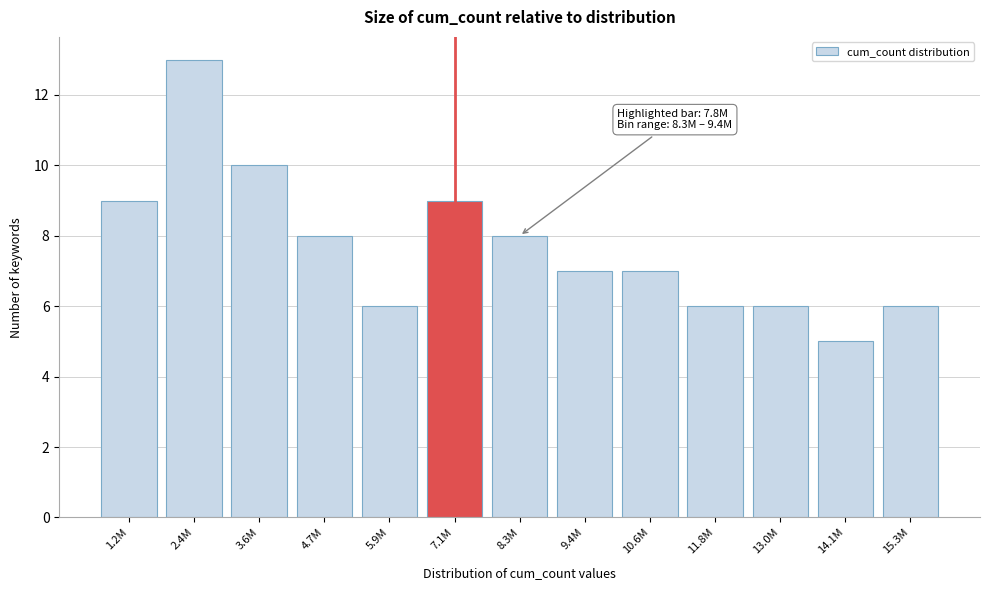

Reading left to right, list all the values displayed in this chart.

9	13	10	8	6	9	8	7	7	6	6	5	6